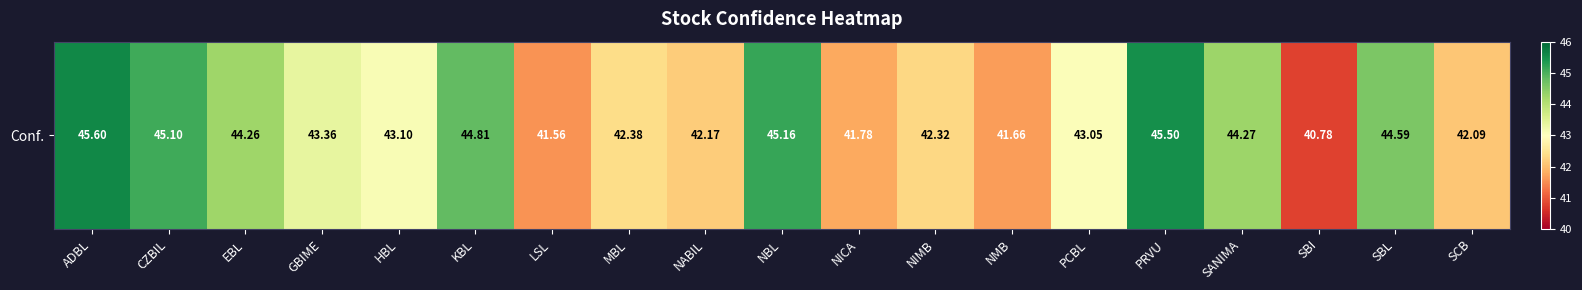

Which label corresponds to the largest value in the chart?

ADBL